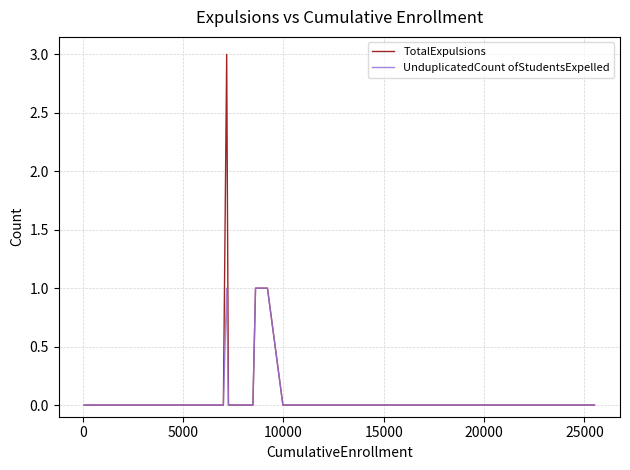

Count the TotalExpulsions values in the range 0 to 1.

39